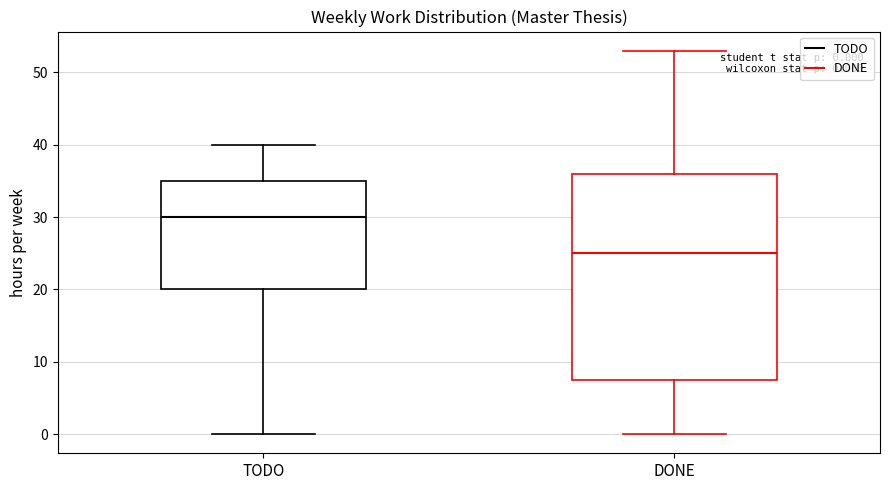

Which box's median line is the lowest?

DONE